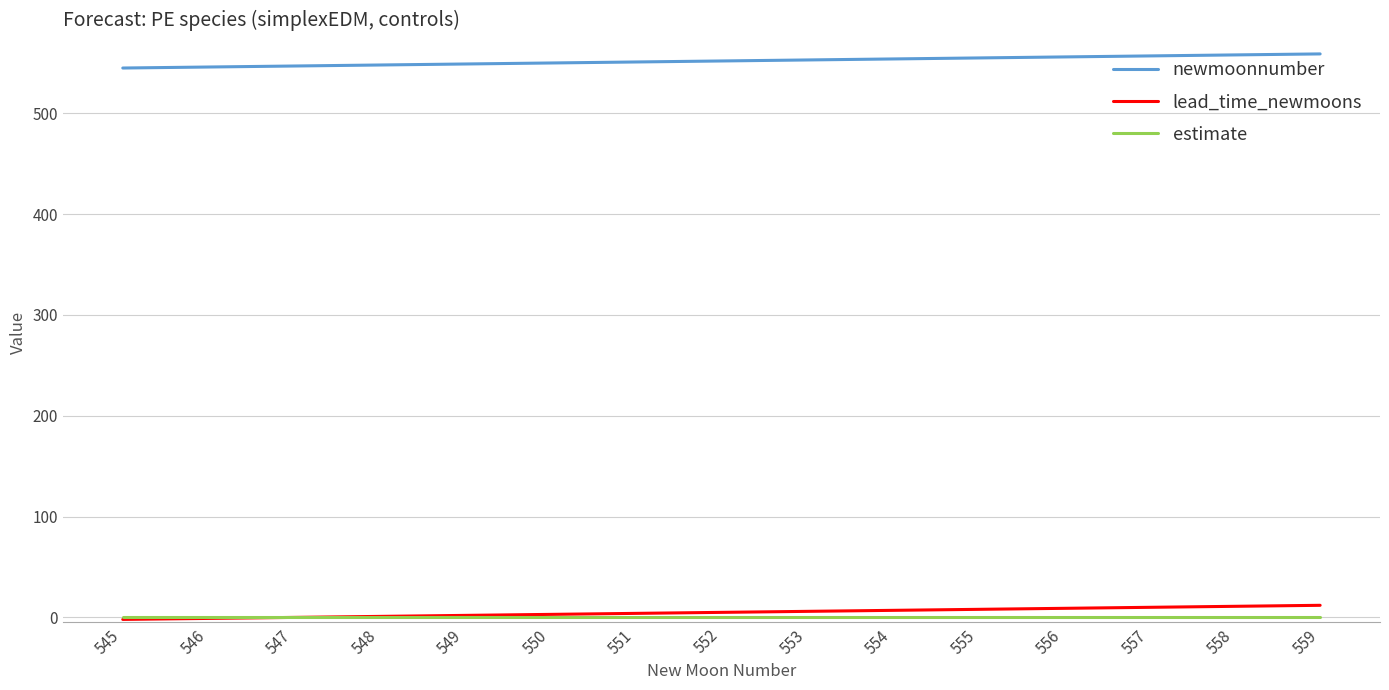

Which series has the largest total across all categories?

newmoonnumber